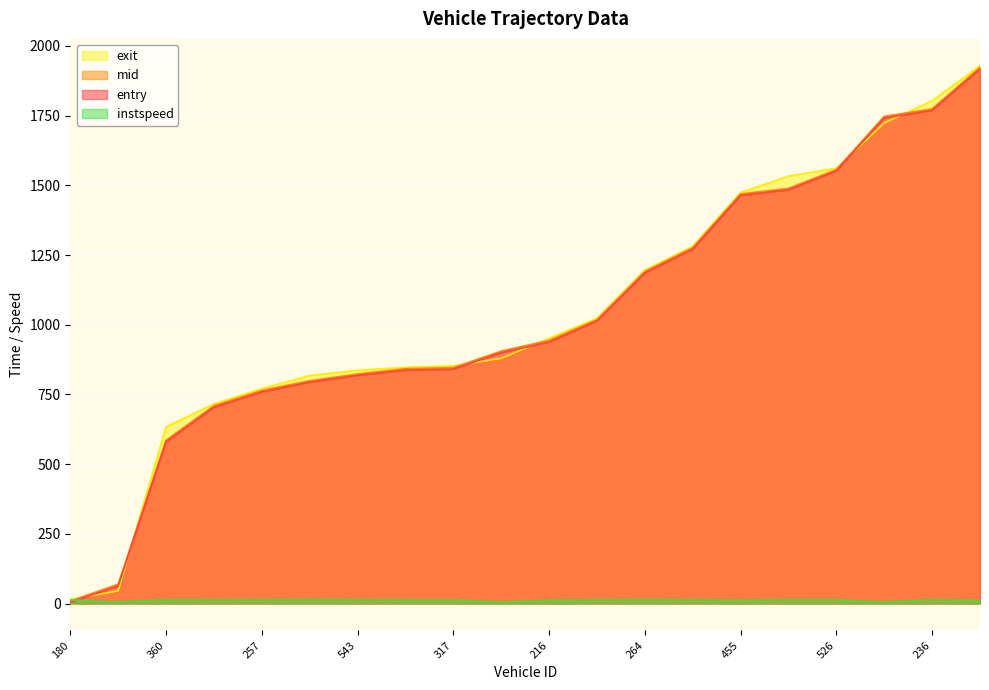

What is the difference between the entry values at 236 and 523?

148.6